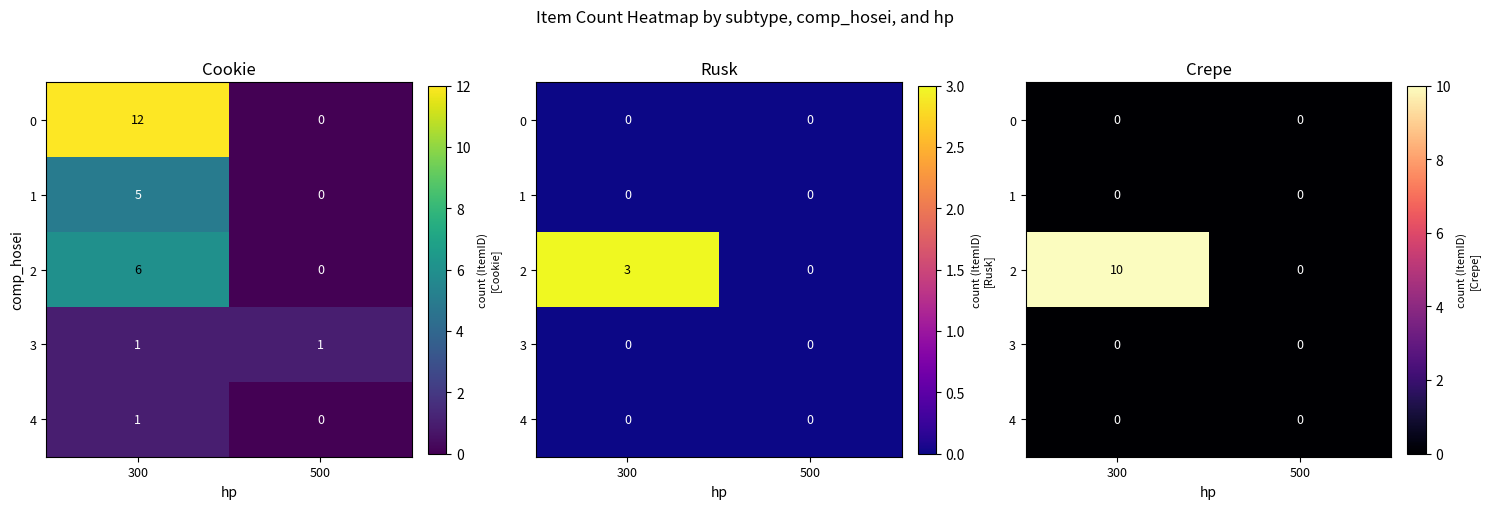

At which label does 2 reach its minimum?

500